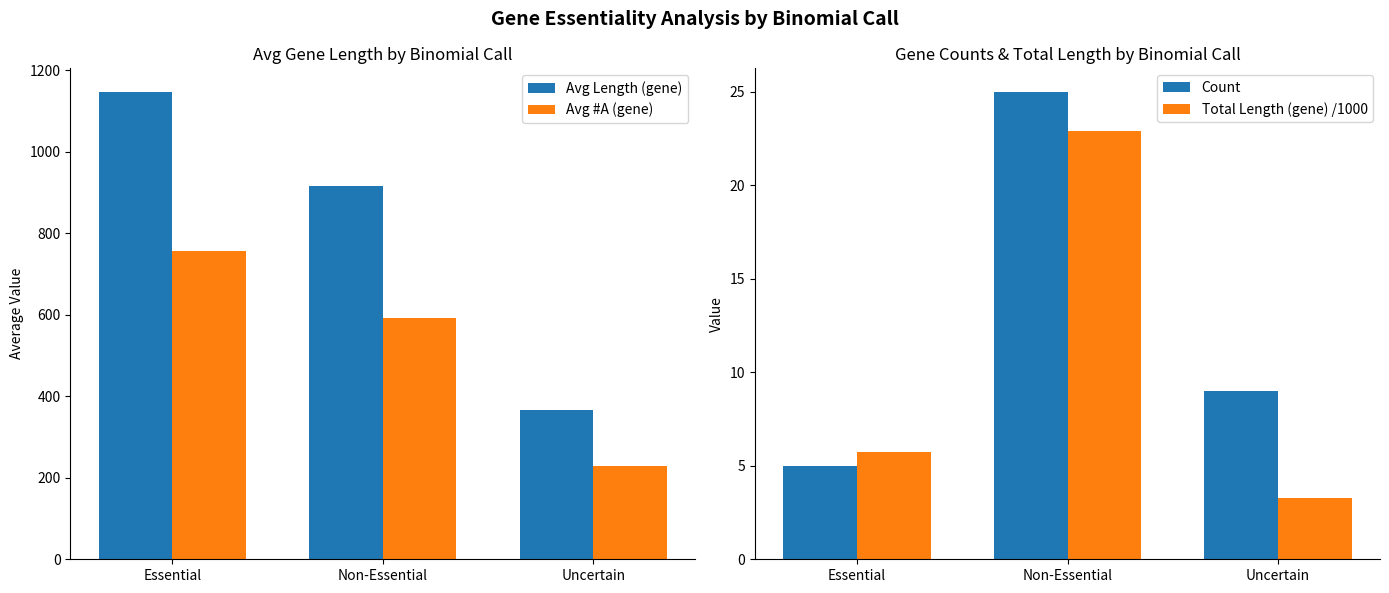

Reading left to right, transcribe all the data shown in this chart.

Avg Length (gene): 1147.8	916.7	367.0
Avg #A (gene): 757.6	593.2	230.0
Count: 5.0	25.0	9.0
Total Length (gene) /1000: 5.7	22.9	3.3